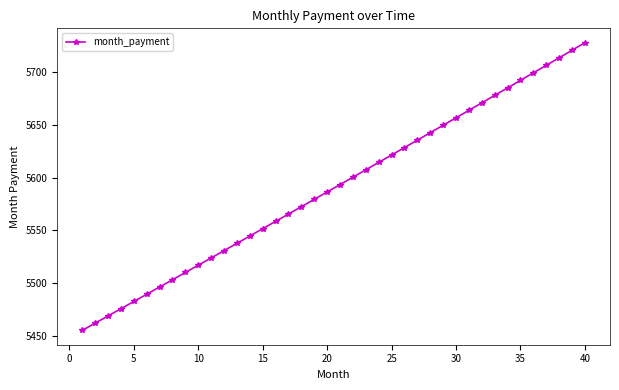

What is the average value?

5590.5